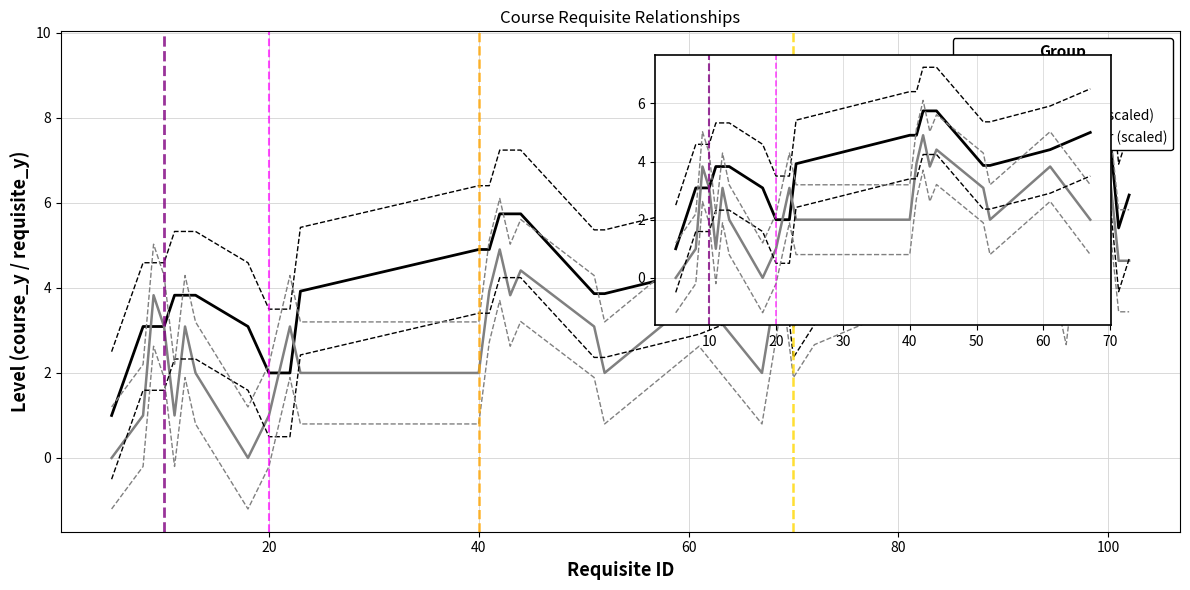

How many times do course_y and requisite_y cross each other?

4